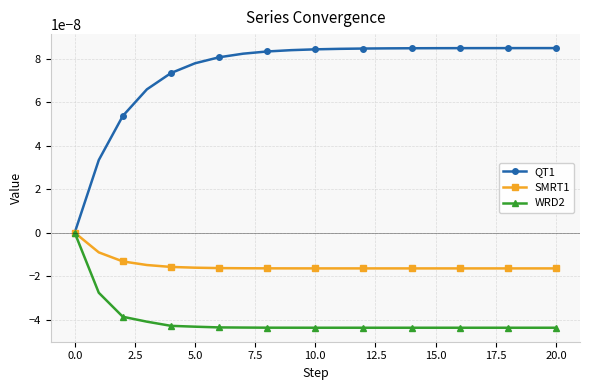

List the series in order of their overall mean, lowest first.

WRD2, SMRT1, QT1